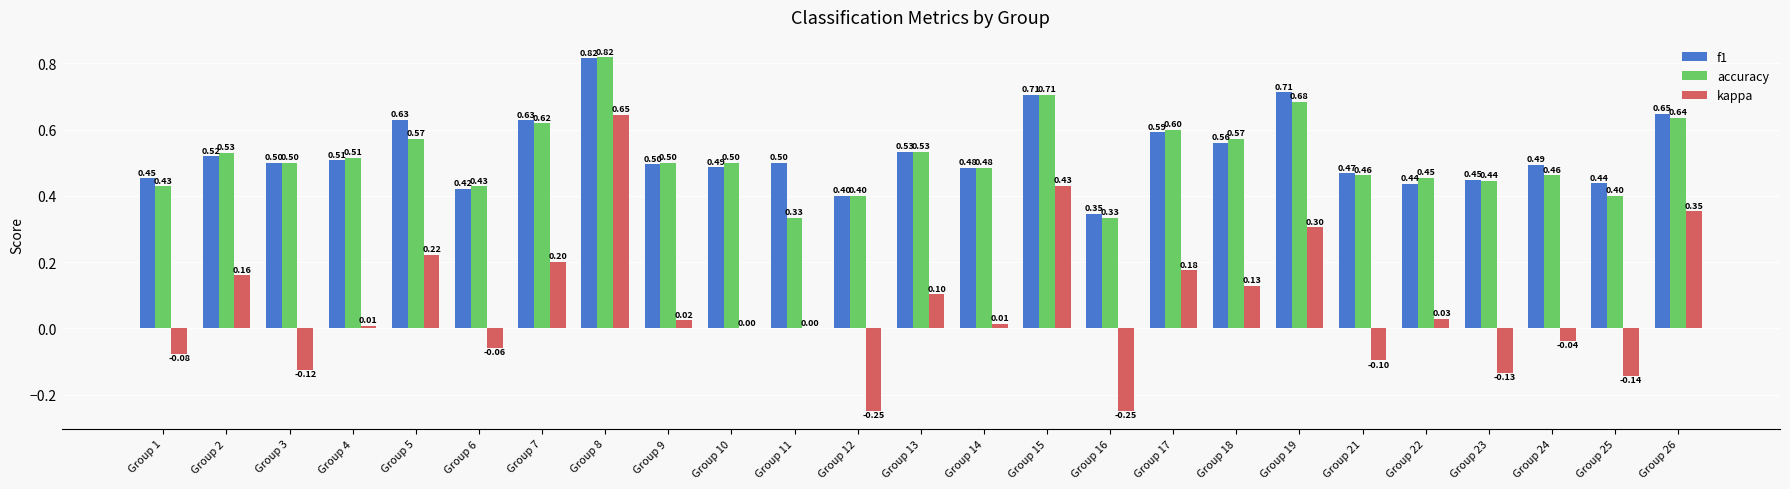

The kappa series shows -0.1 at Group 1. True or false?

True